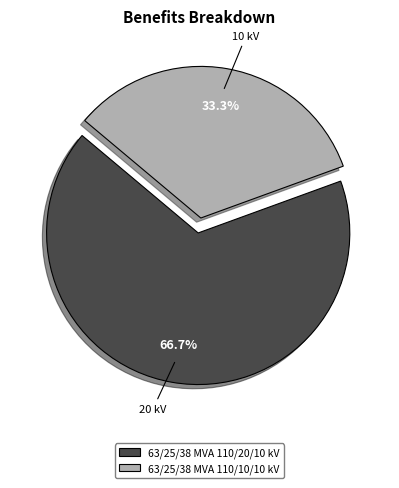

The 63/25/38 MVA 110/20/10 kV slice represents 74% of the pie. True or false?

False